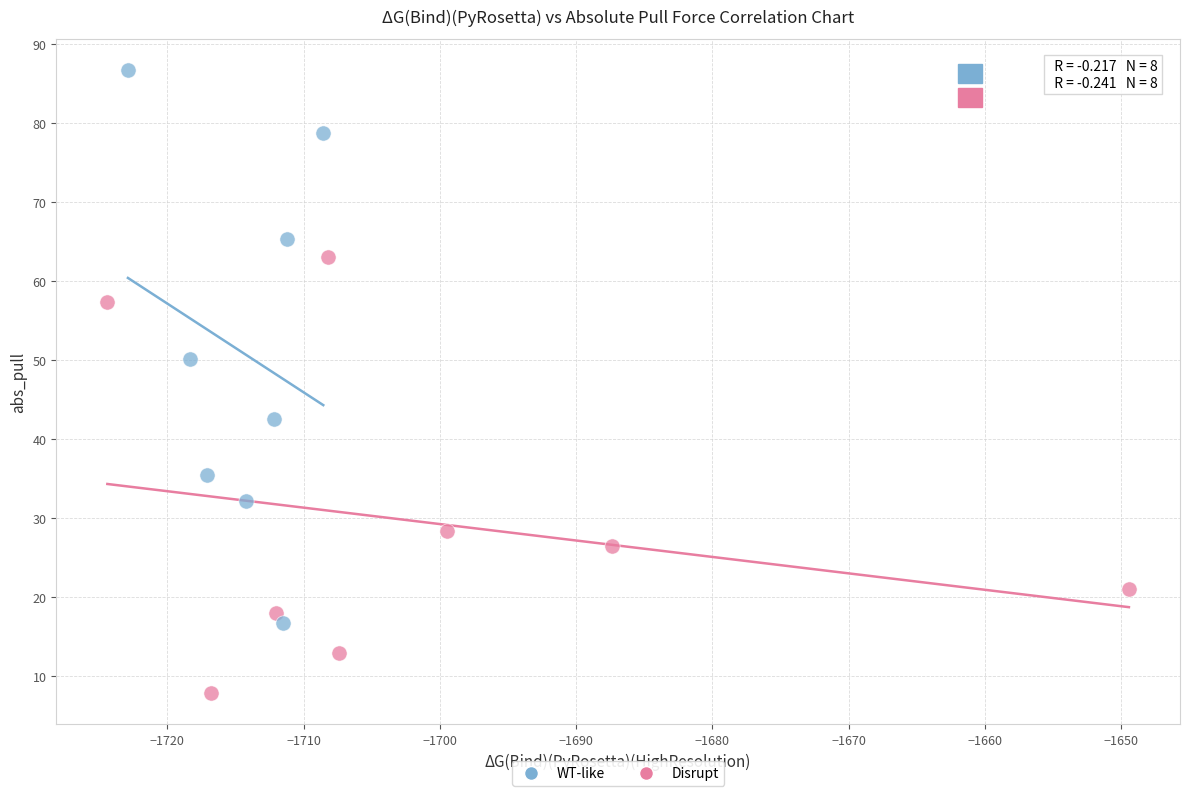

Which series reaches the minimum Y coordinate?

Disrupt